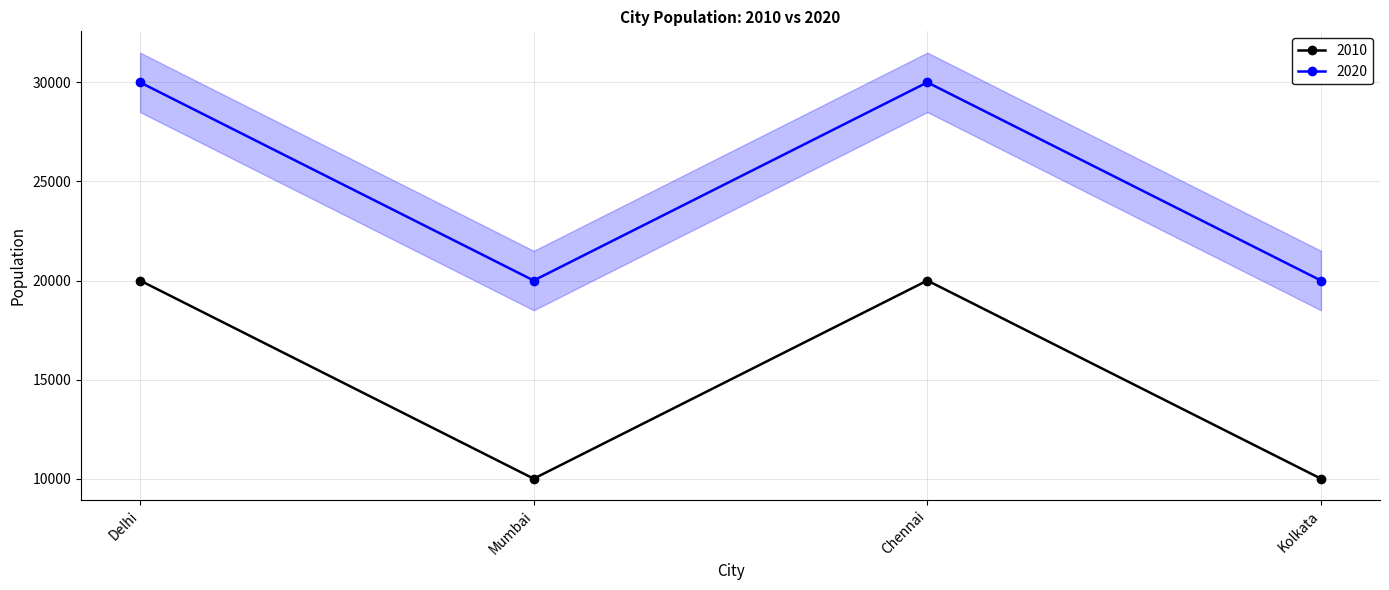

What is the smallest value displayed?

10000